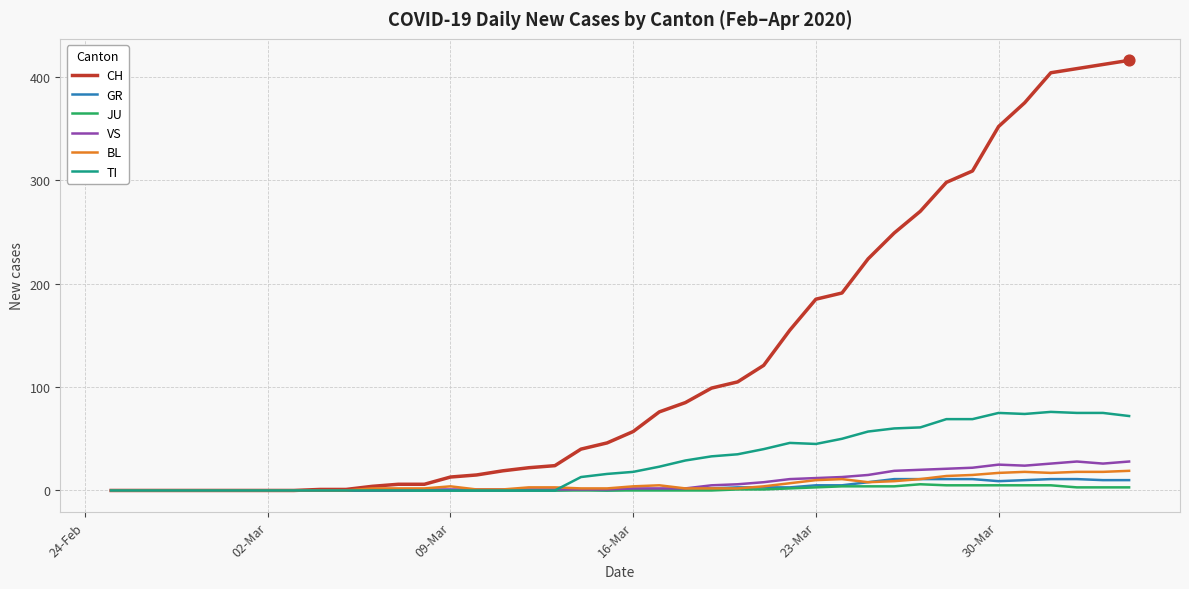

At how many categories does at least one series exceed 277?

8